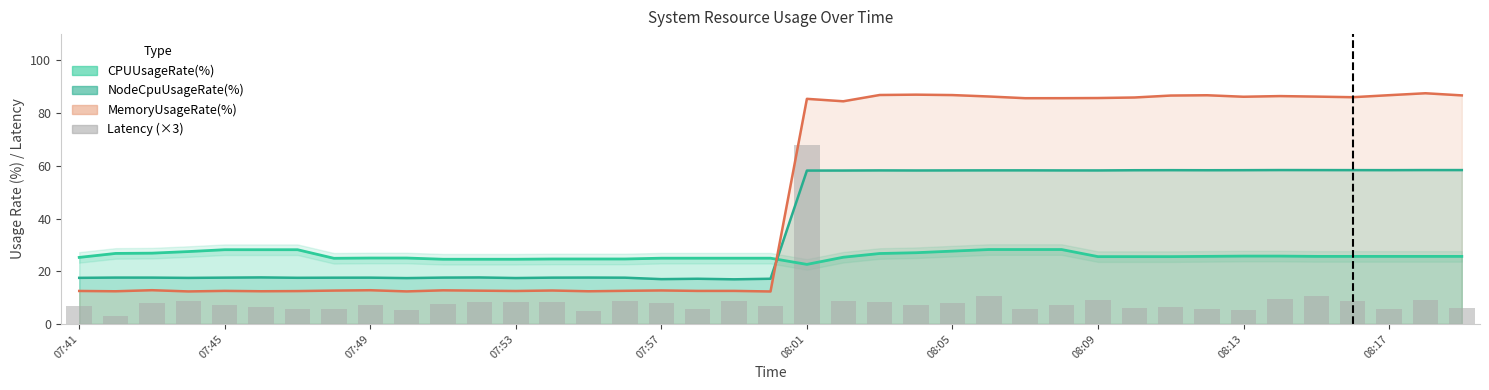

What is the approximate value at 25?

10.5